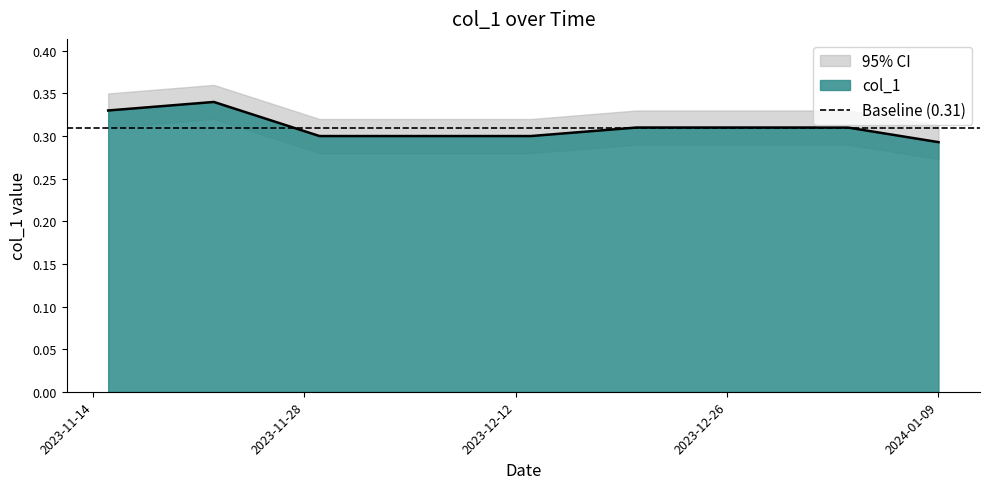

True or false: there are more than 0 points higher than both neighbors.

True